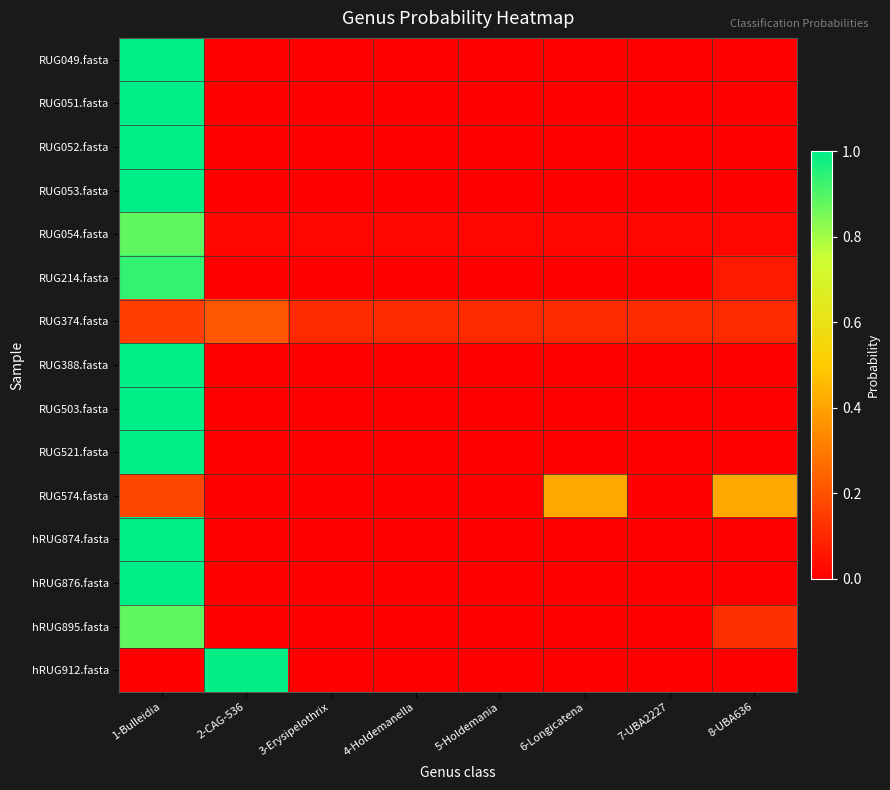

Which category has the lowest value across all series?

2-CAG-536